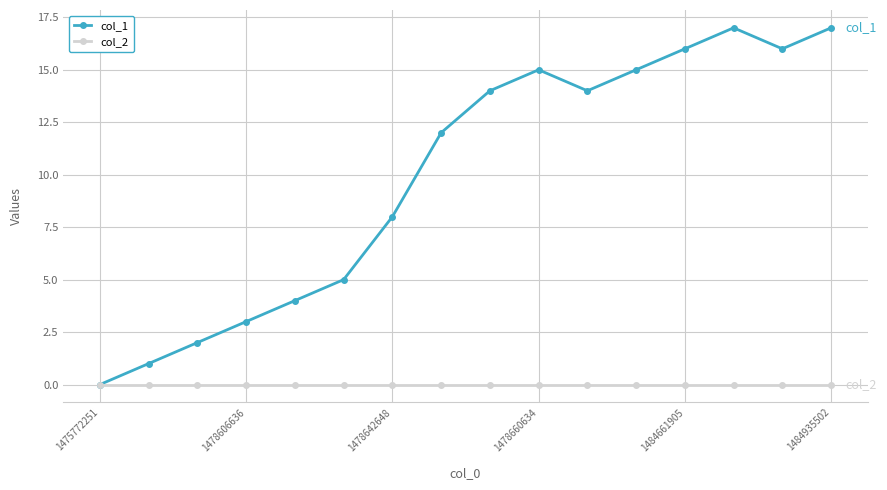

Rank the series by their maximum value, from lowest to highest.

col_2, col_1